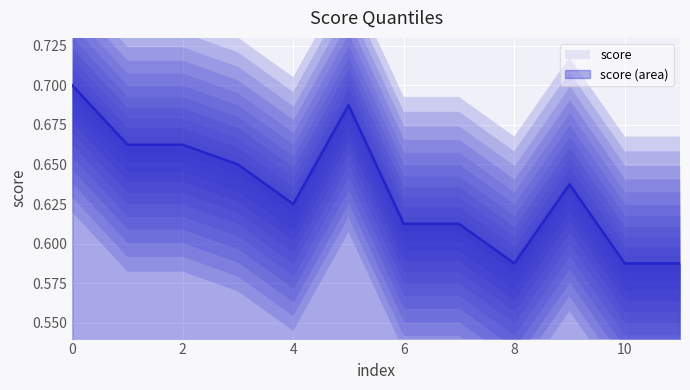

Is it true that score equals 0.5 at 0?

False